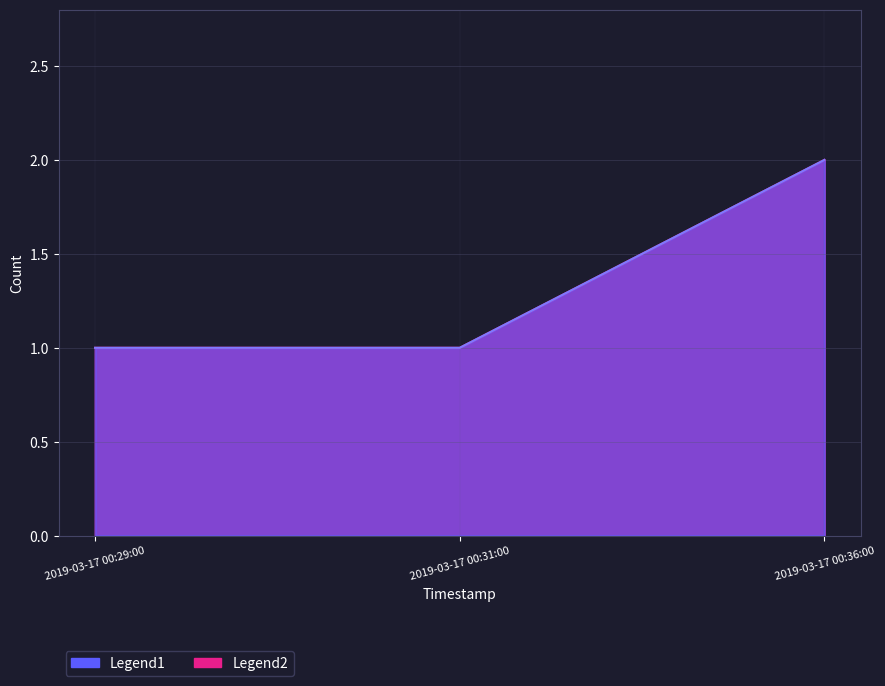

Between 2019-03-17 00:29:00 and 2019-03-17 00:36:00, which series saw the biggest shift?

Legend1